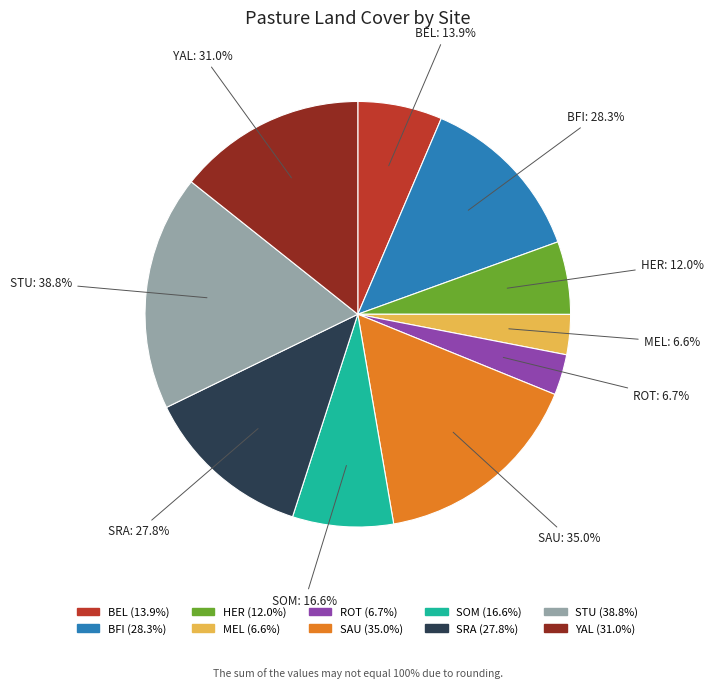

What portion of the pie excludes YAL?

85.7%